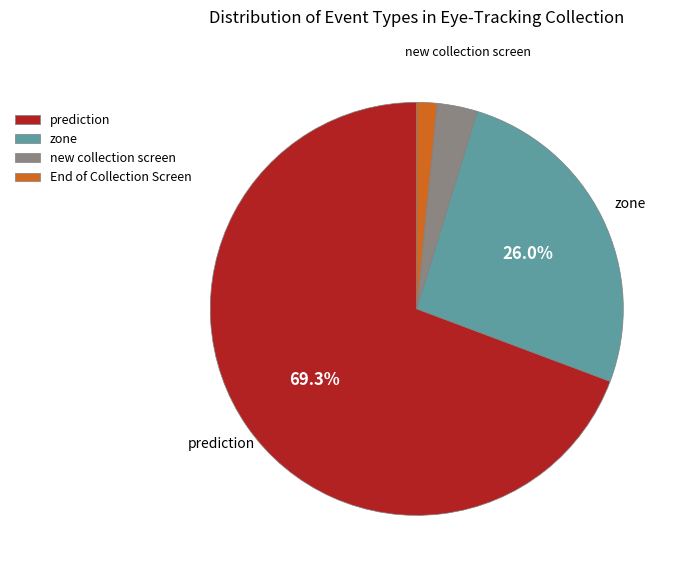

Rank the categories by value from lowest to highest.

End of Collection Screen, new collection screen, zone, prediction